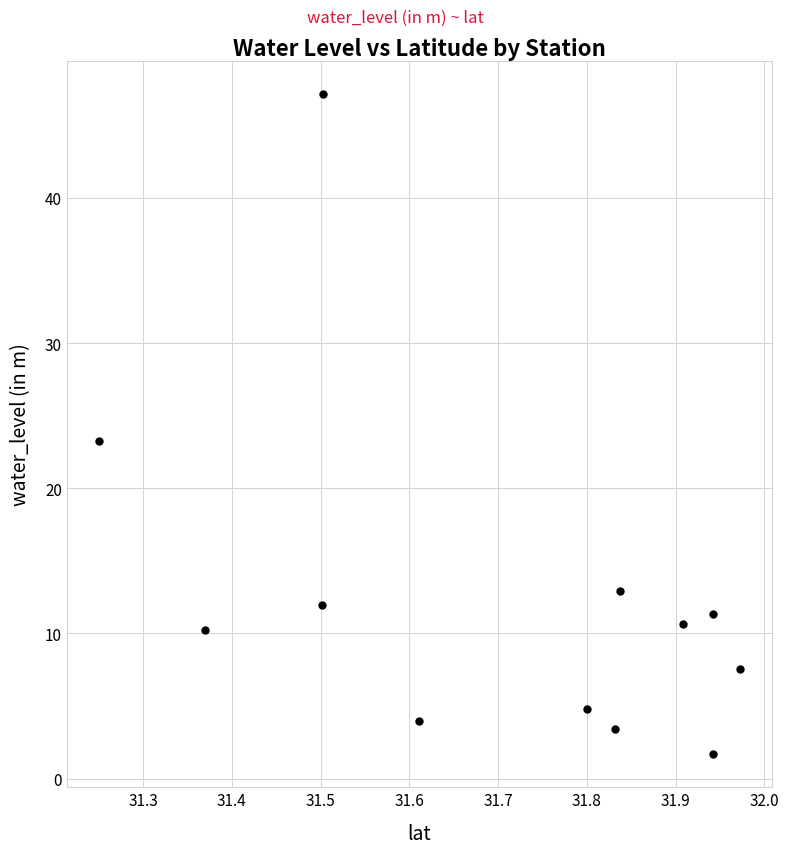

What is the average X value?

31.7